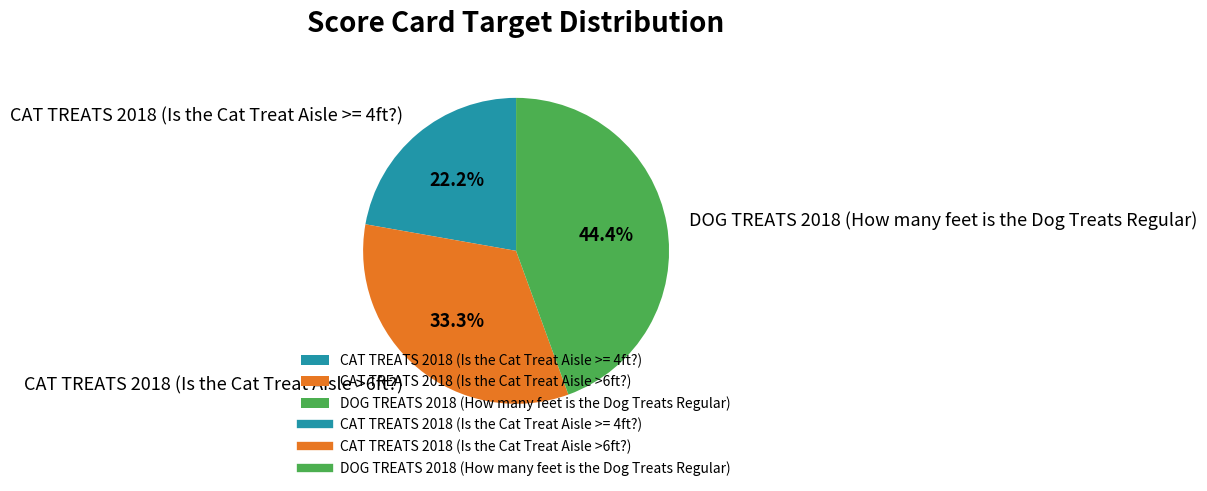

Rank the categories by value from lowest to highest.

CAT TREATS 2018 (Is the Cat Treat Aisle >= 4ft?), CAT TREATS 2018 (Is the Cat Treat Aisle >6ft?), DOG TREATS 2018 (How many feet is the Dog Treats Regular)